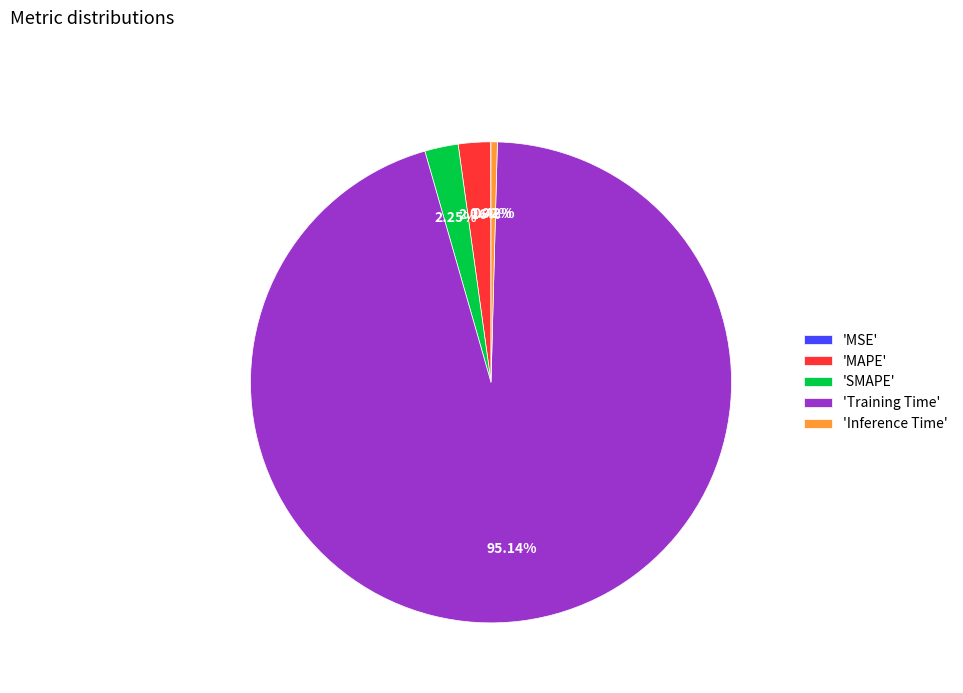

Do 'Inference Time' and 'MAPE' together represent more than half of the pie?

No